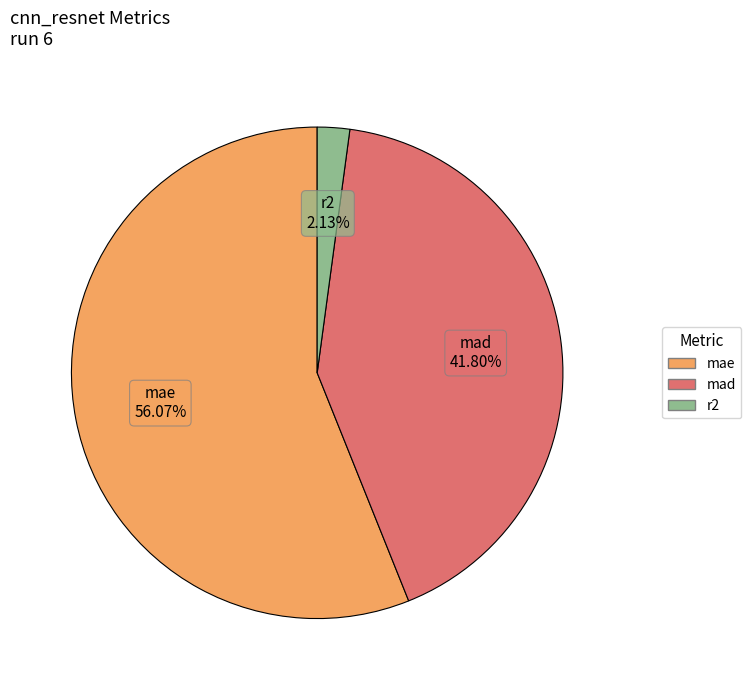

What percentage is the mae slice, to the nearest percent?

56%